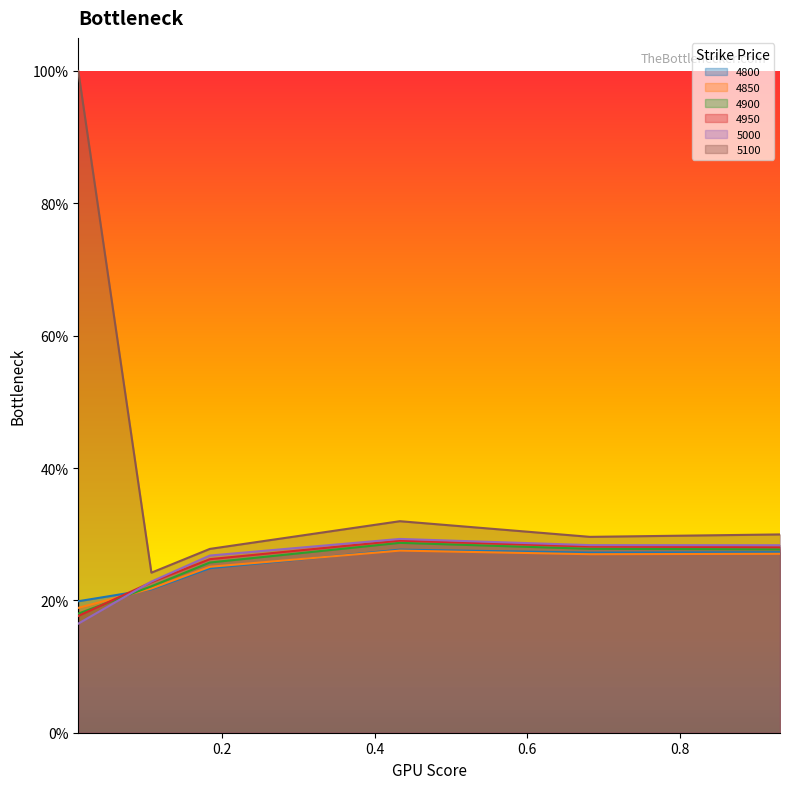

List the series in order of their peak value, highest first.

5100, 5000, 4950, 4900, 4800, 4850